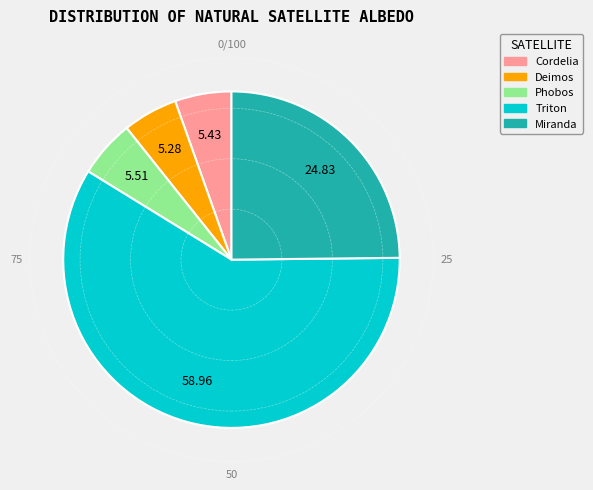

Combined, do Cordelia and Triton account for over 50%?

Yes